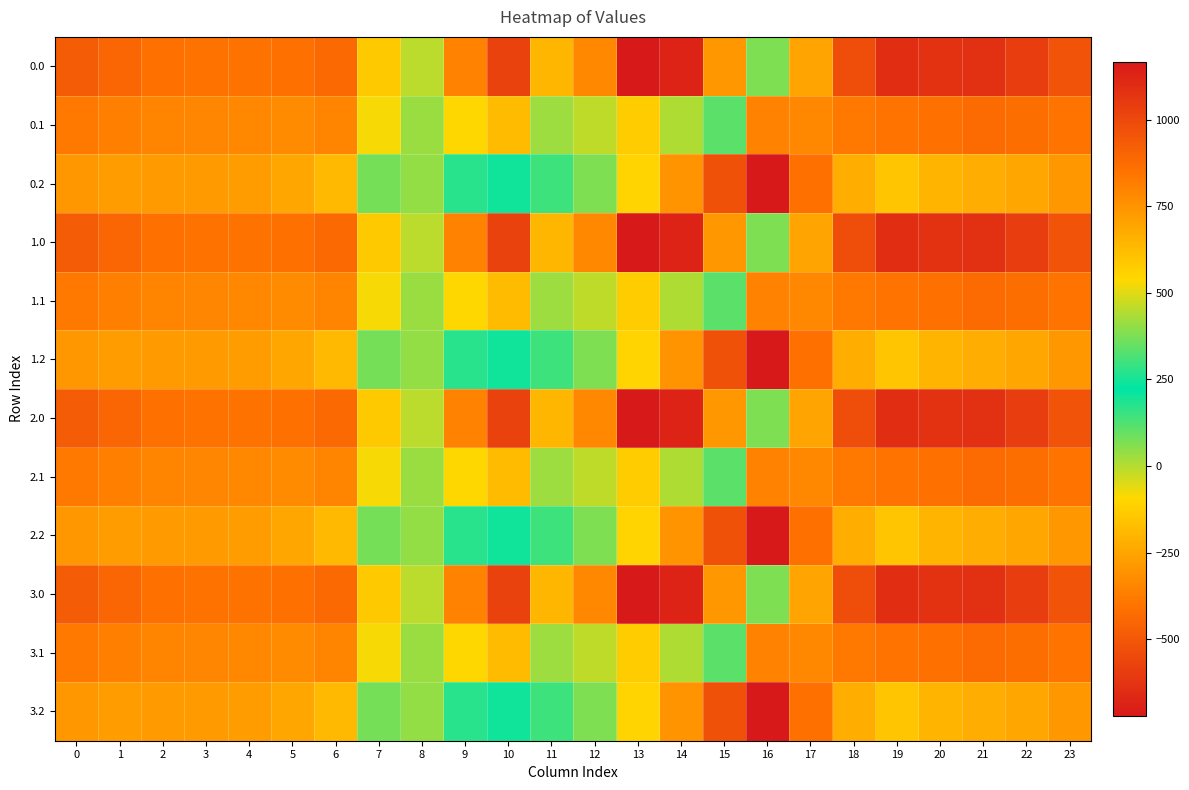

Between 4 and 15, which is larger?

15